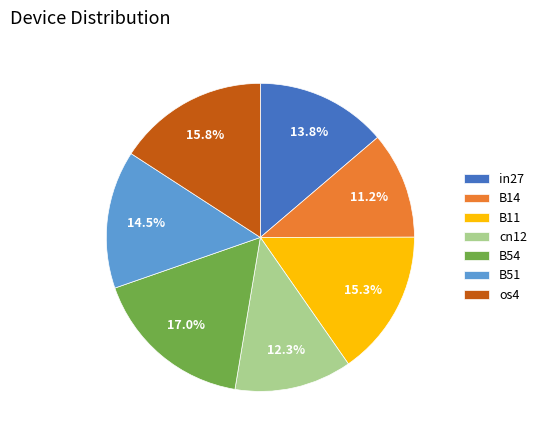

Is there a majority slice in this chart?

No